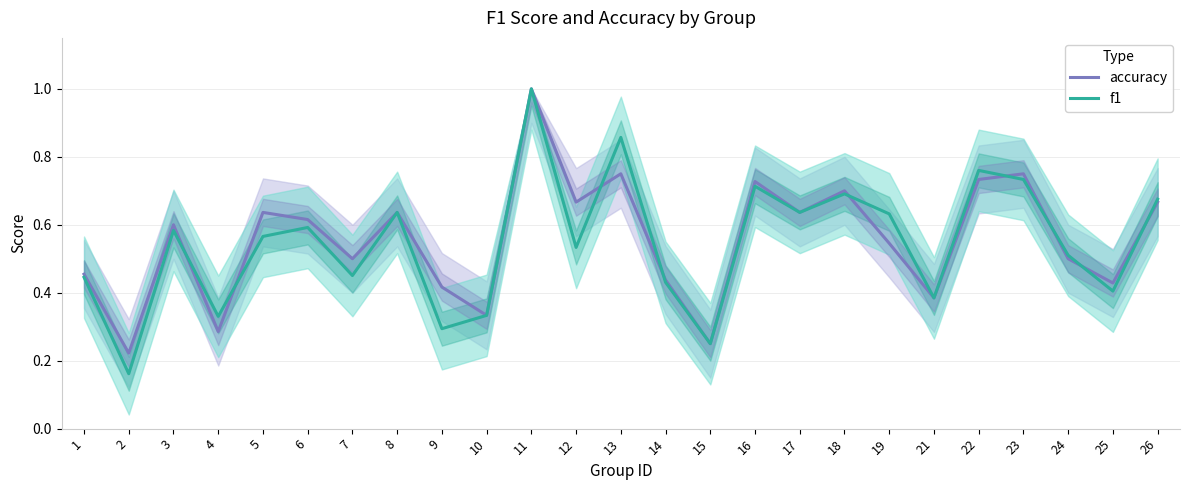

List the series in order of their peak value, highest first.

accuracy, f1